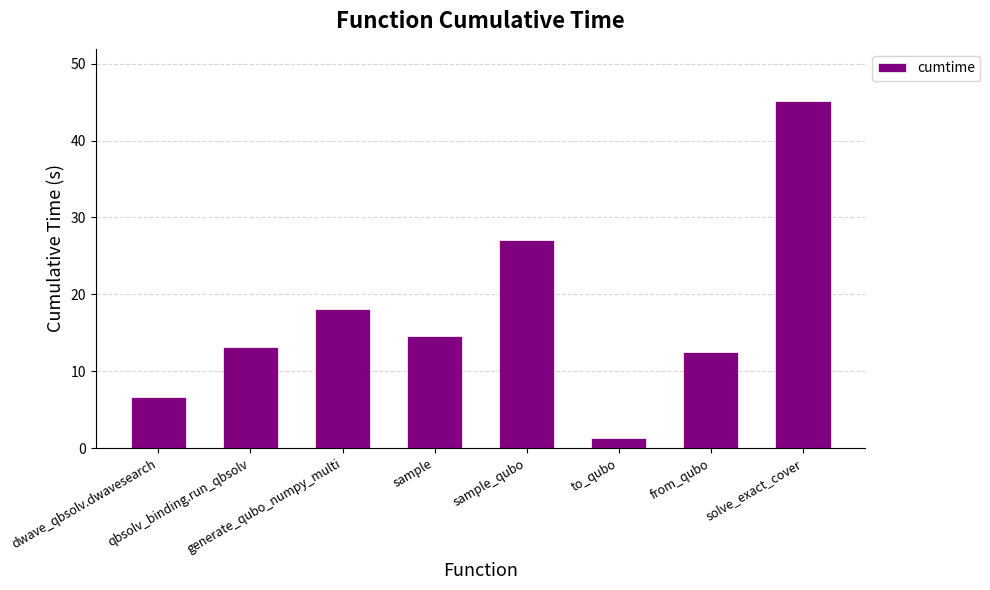

What is the difference between the maximum and minimum values?

43.8